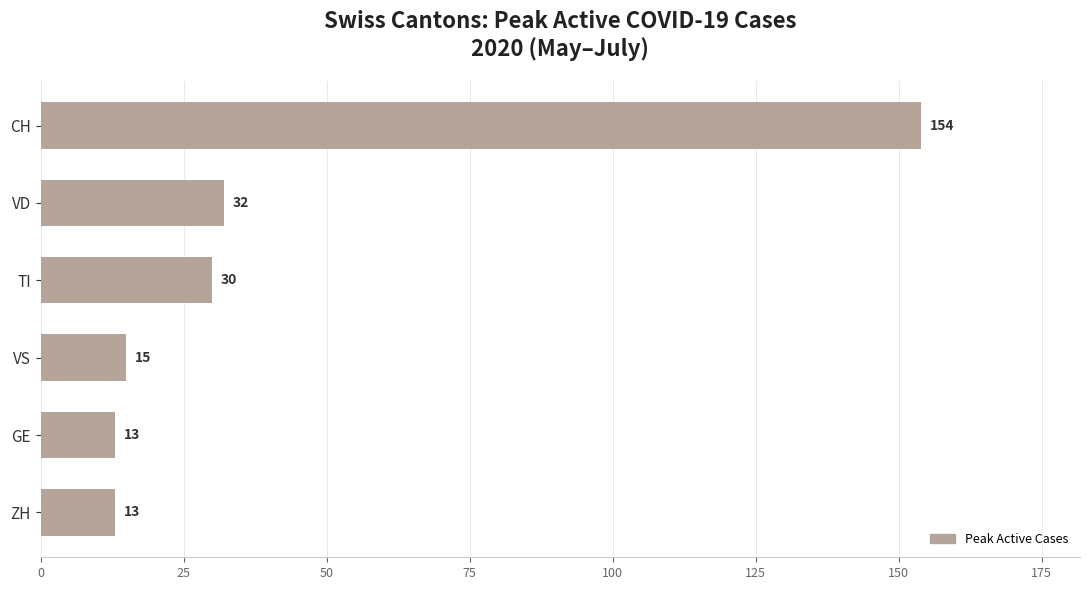

What is the average value?

43